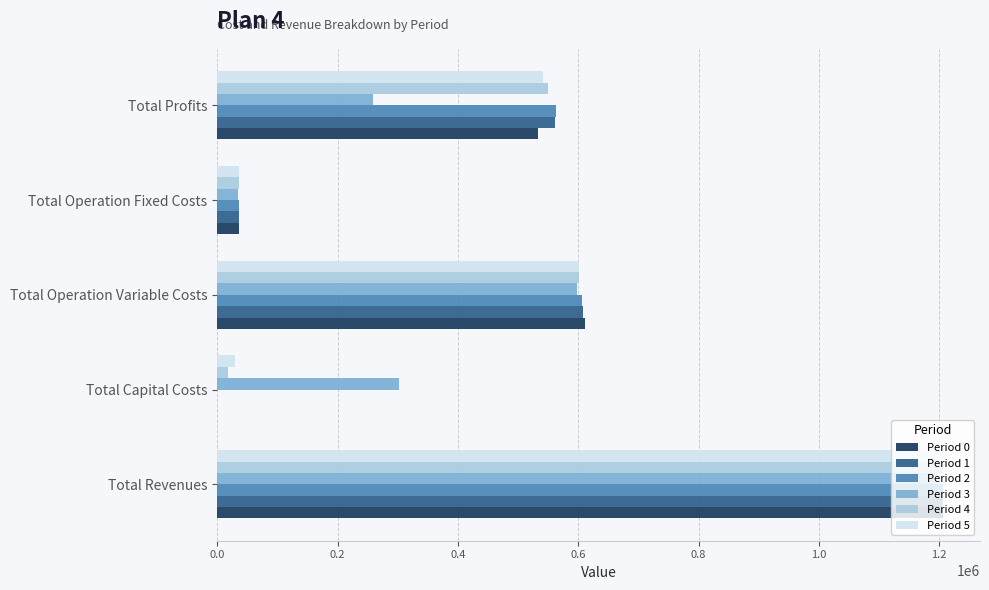

Between Total Revenues and Total Operation Variable Costs, which series saw the biggest shift?

Period 5